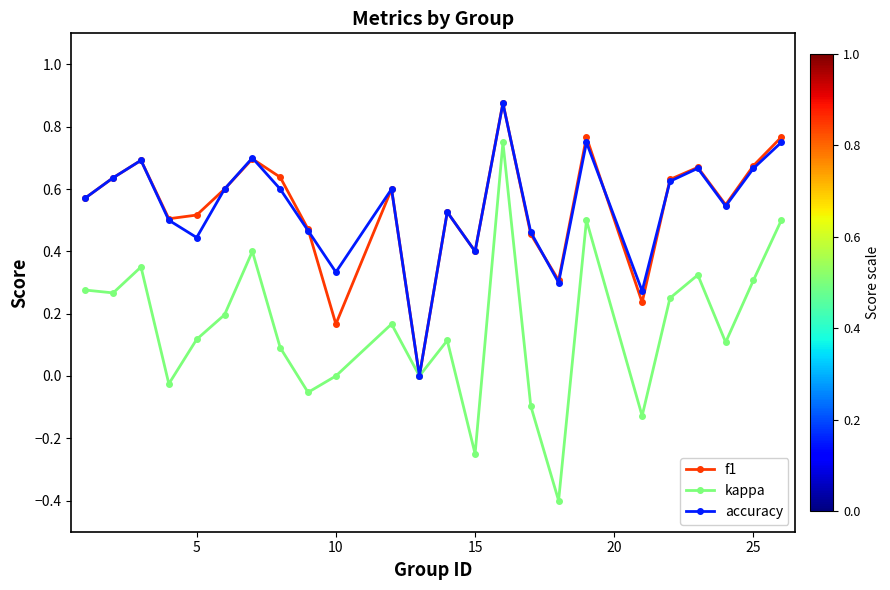

Which series has the largest range (max minus min)?

kappa